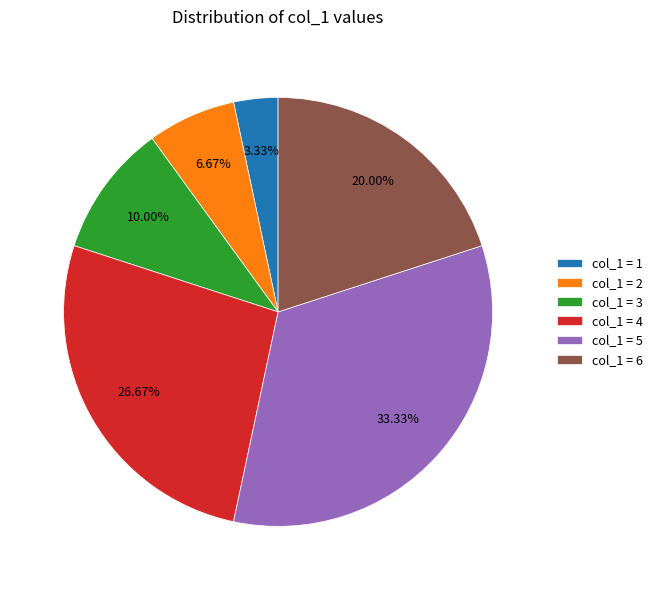

Approximately how many times larger is the value at col_1 = 2 compared to col_1 = 4?

0.3